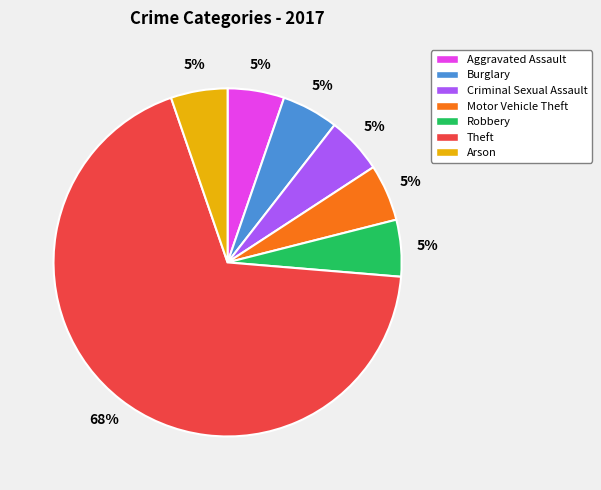

What is the majority slice?

Theft